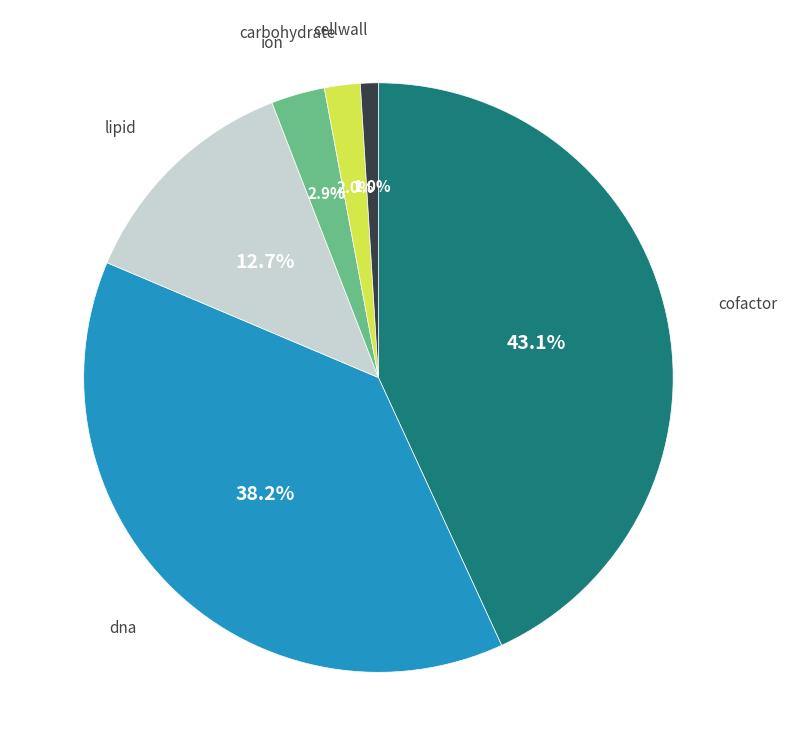

To the nearest percent, what is the difference between the largest and smallest slice percentages?

42%